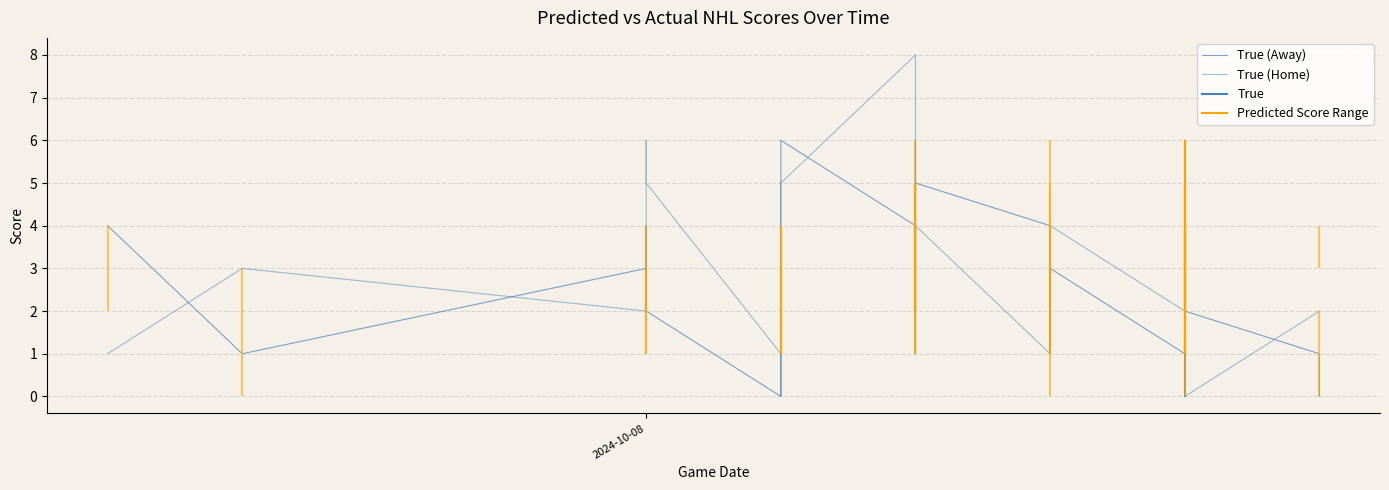

The True (Away) series shows 1 at 12. True or false?

False